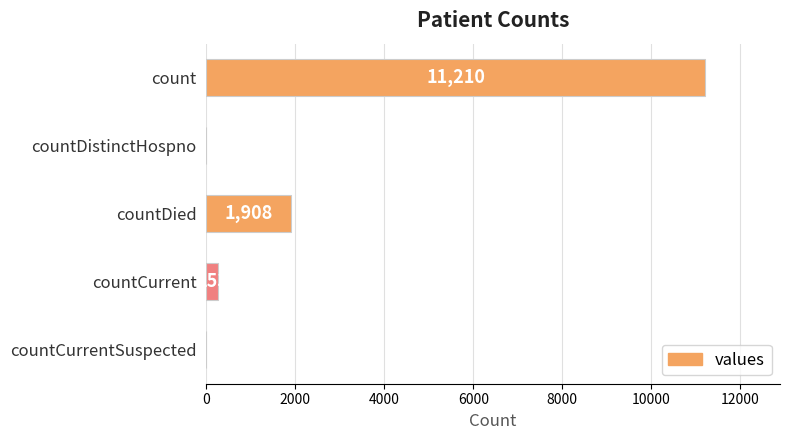

True or false: the data shows 0 at countDistinctHospno.

True